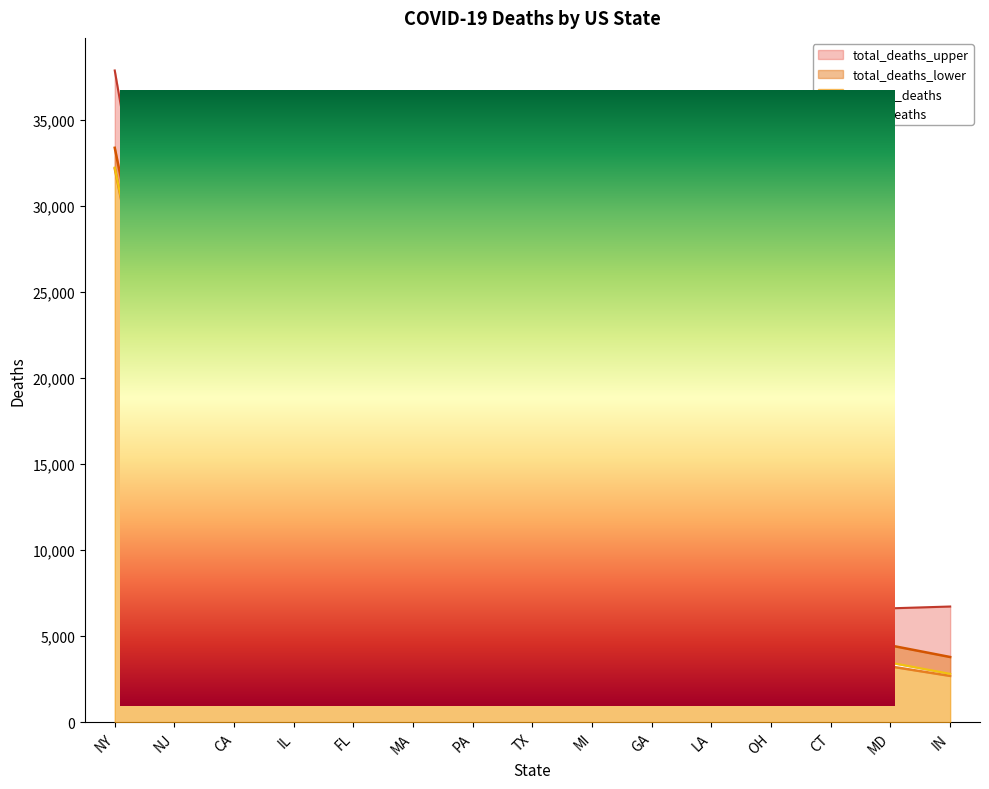

What is the label of the 4th point from the right?

OH